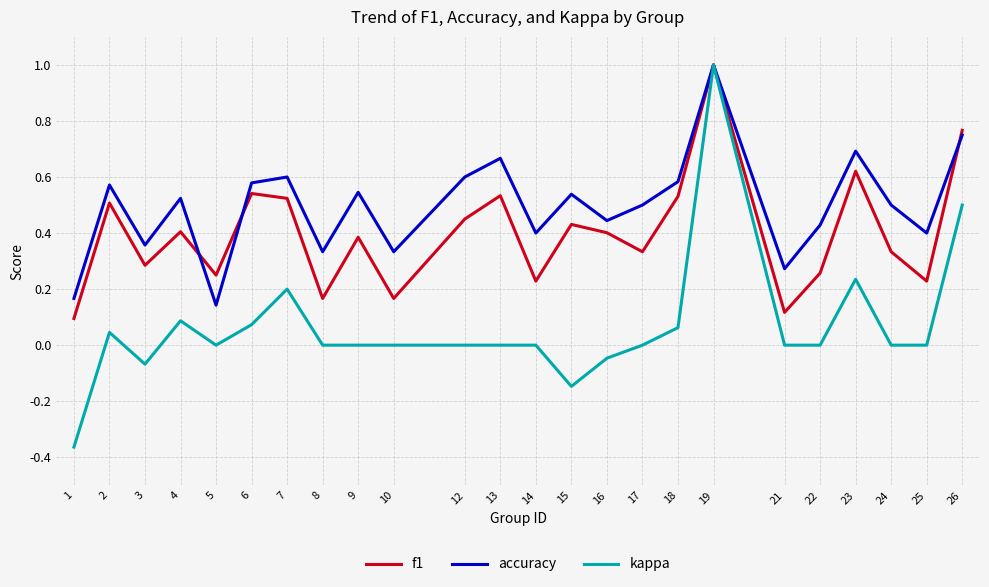

What are all the series names shown in the legend?

f1, accuracy, kappa